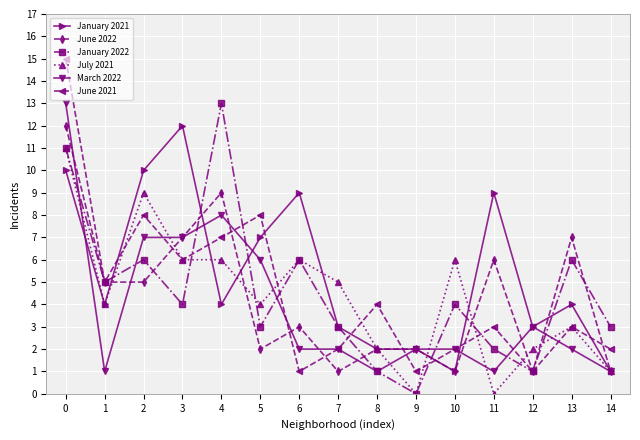

Which series changed the most between 2 and 3?

July 2021